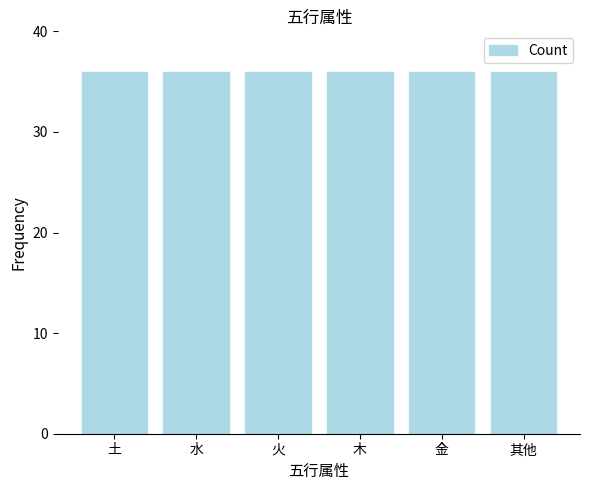

Are the bars grouped side by side (vs. stacked)?

No